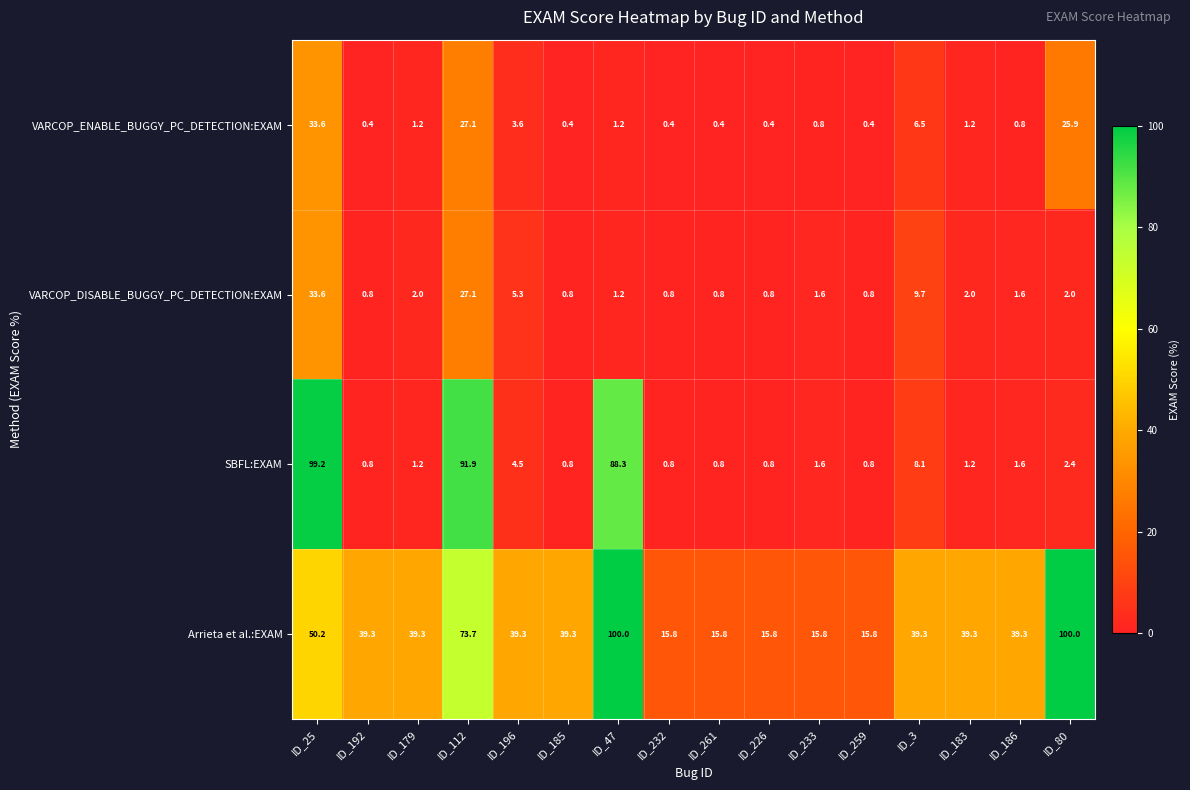

Where does the VARCOP_ENABLE_BUGGY_PC_DETECTION:EXAM series first go above 1?

ID_25